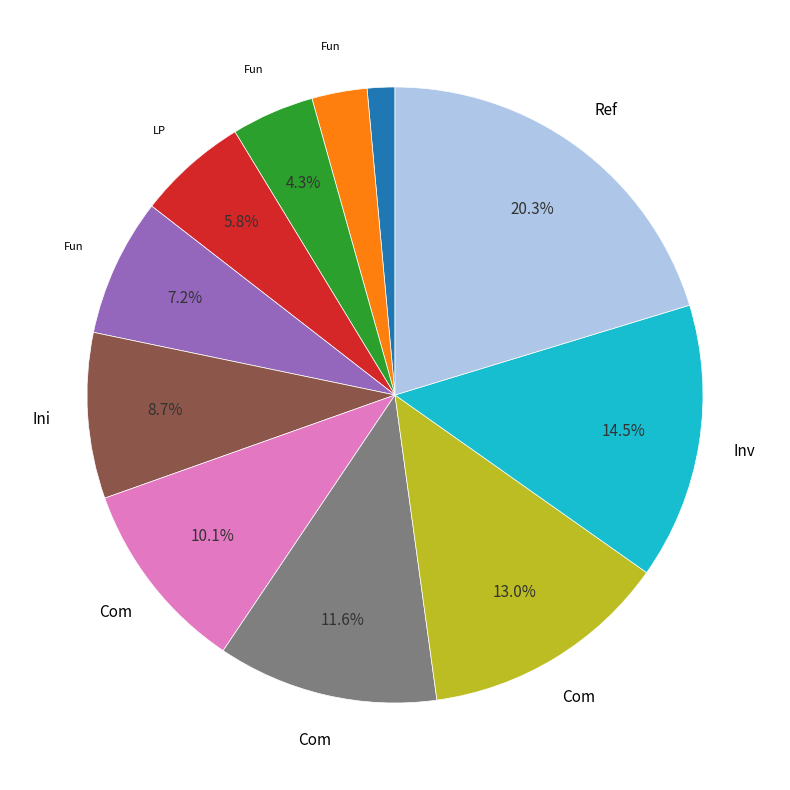

Does any single category account for the majority?

No